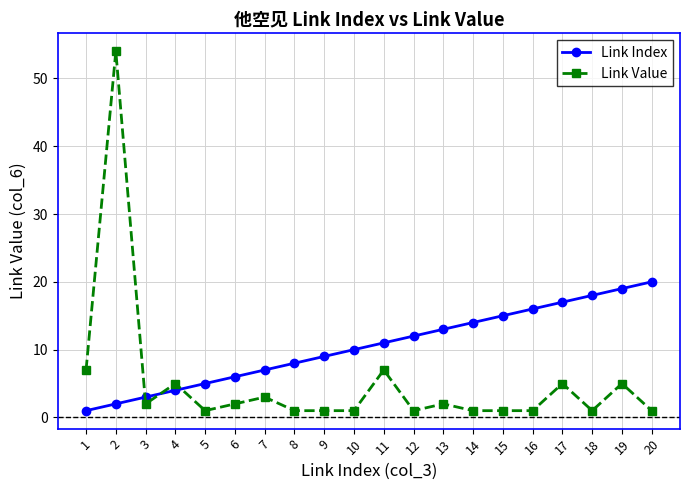

How many intersections are there between Link Index and Link Value?

3